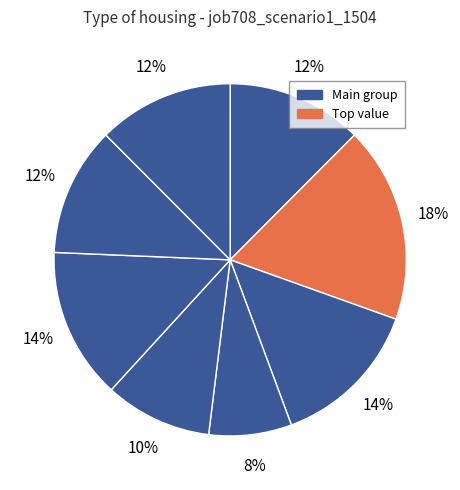

How many slices are in this pie chart?

8